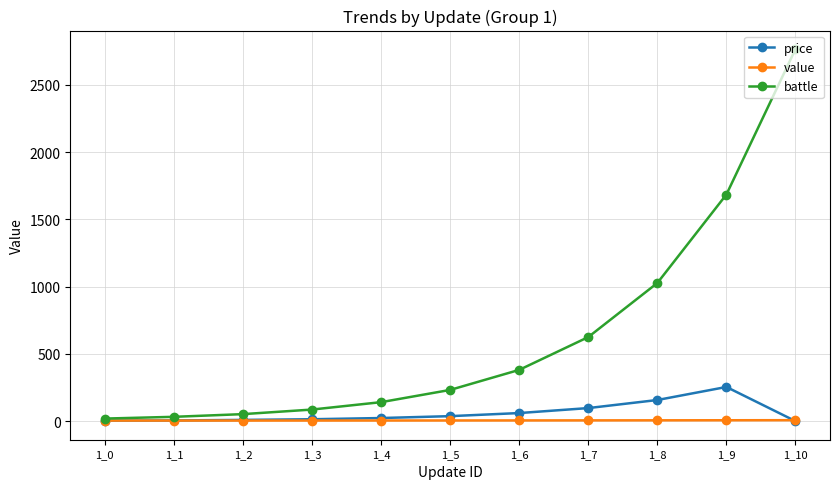

Rank the series at 1_8 from highest to lowest value.

battle, price, value